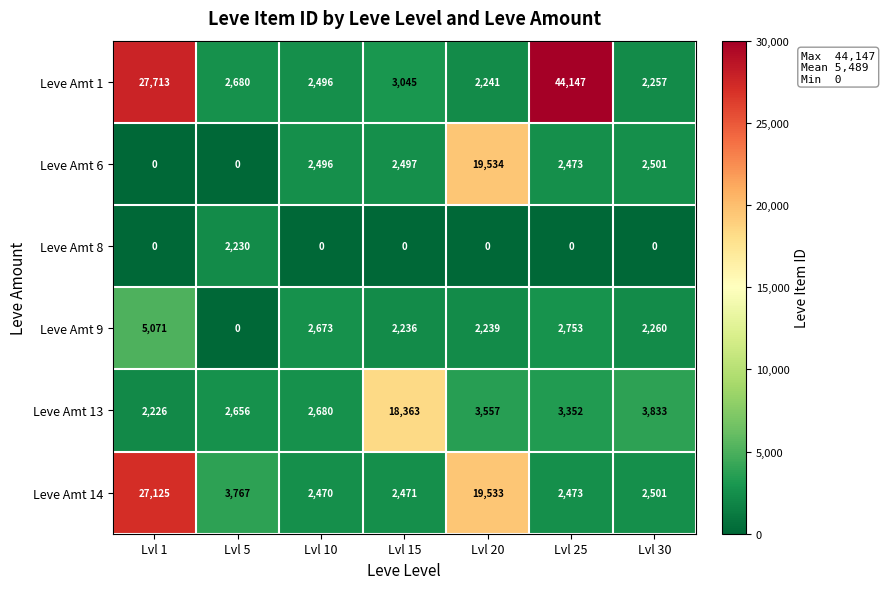

What is the difference between the highest and lowest values at Lvl 30?

3833